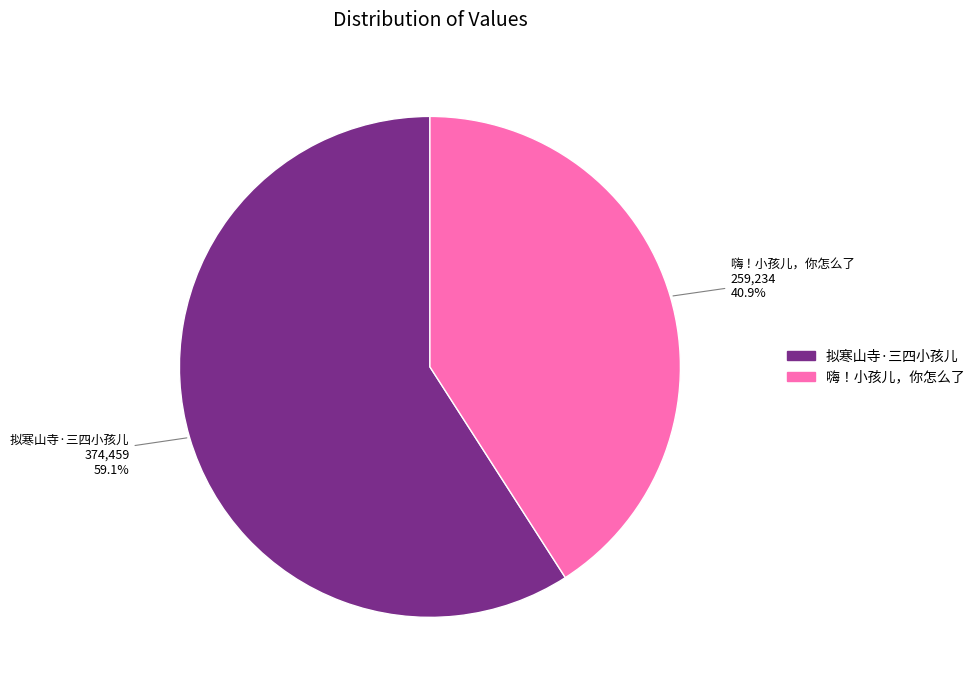

Which slice is the largest?

拟寒山寺·三四小孩儿